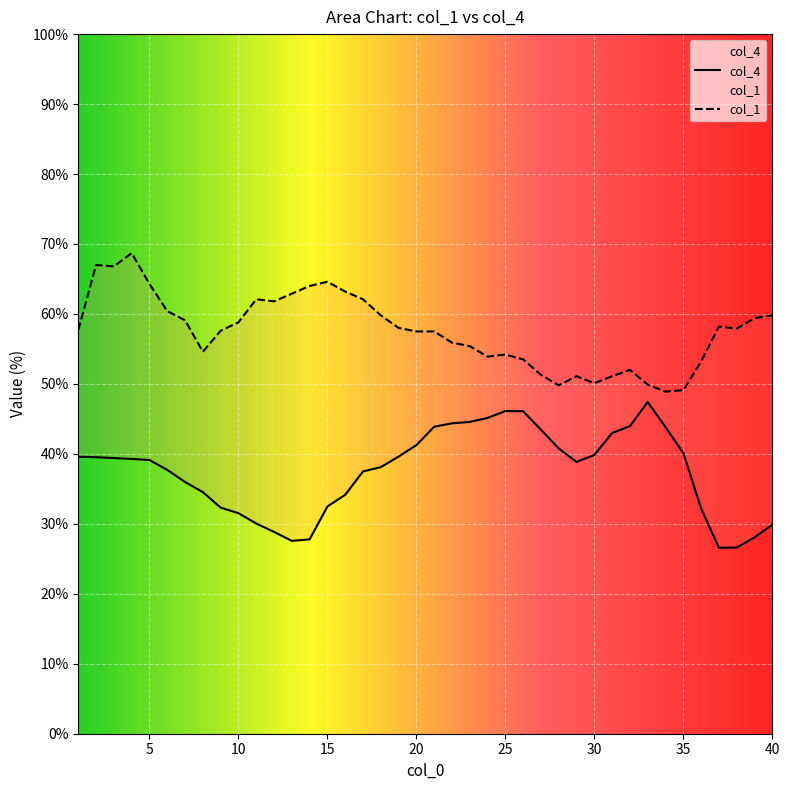

What are all the series names shown in the legend?

col_4, col_1